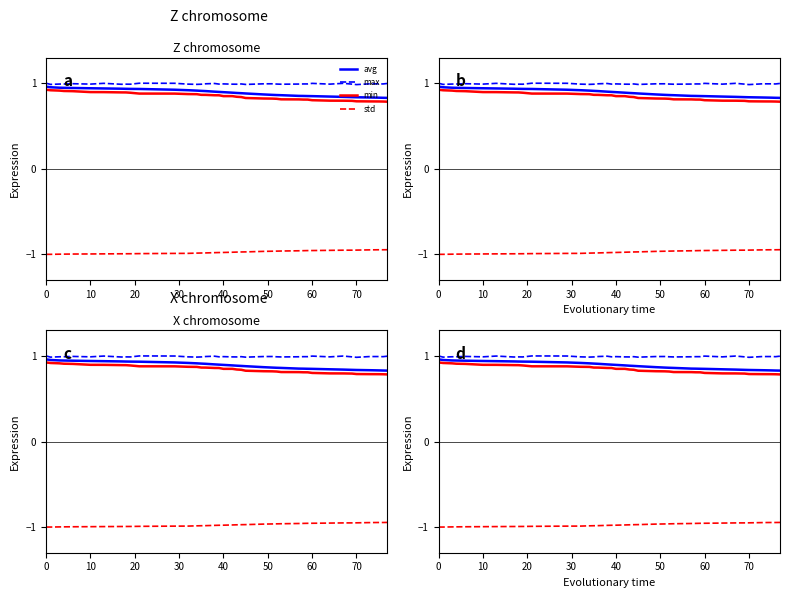

What is the average value of the min series?

0.8